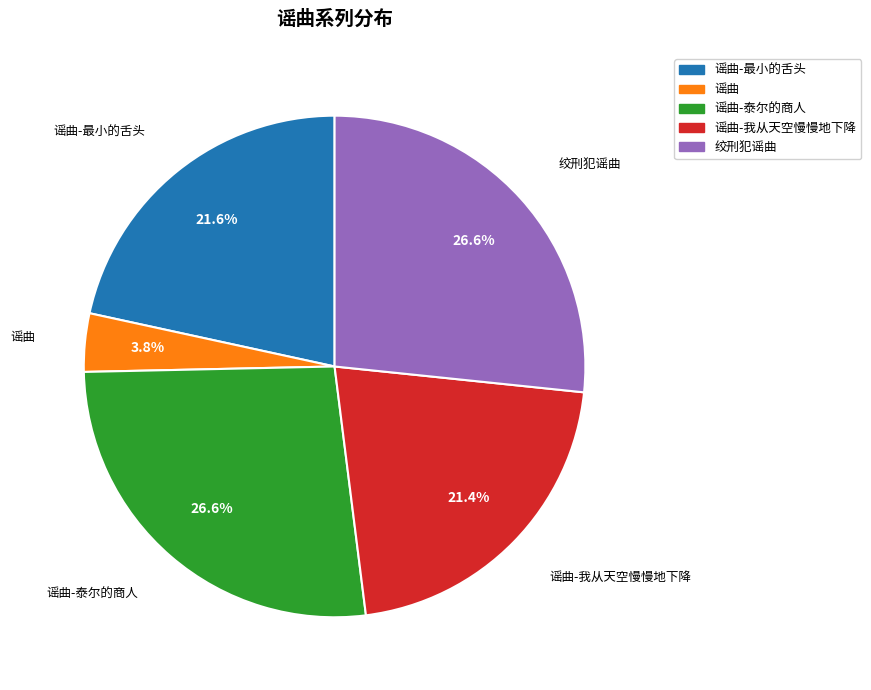

Does any single category account for the majority?

No